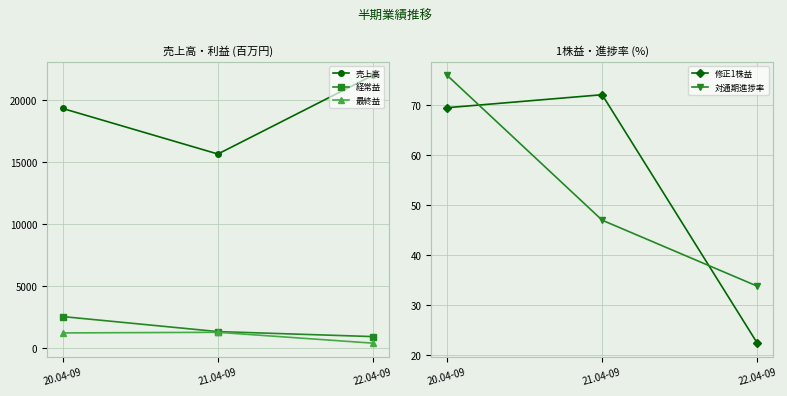

What is the spread (max minus min) of values at 22.04-09?

21935.7